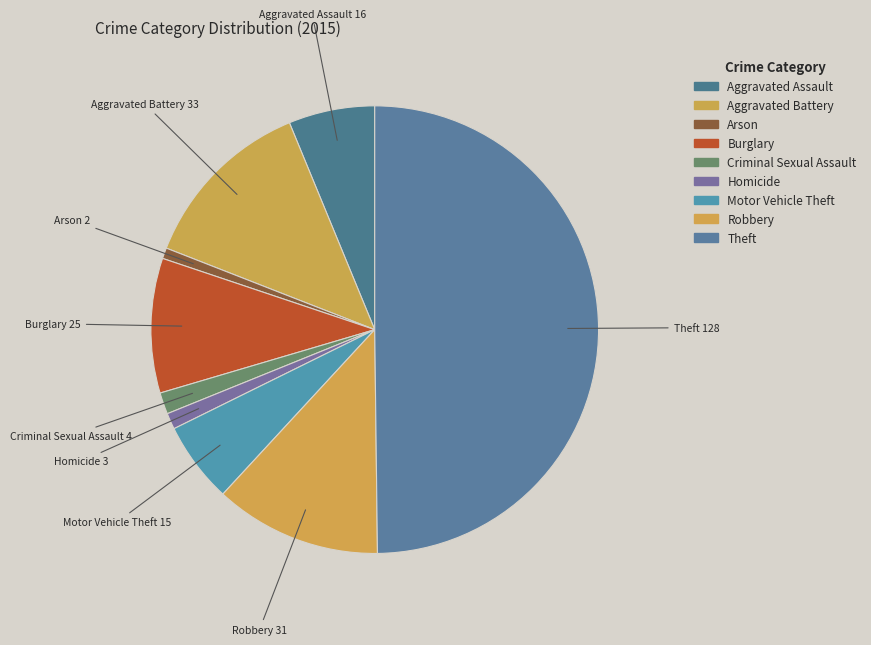

How many slices are in this pie chart?

9